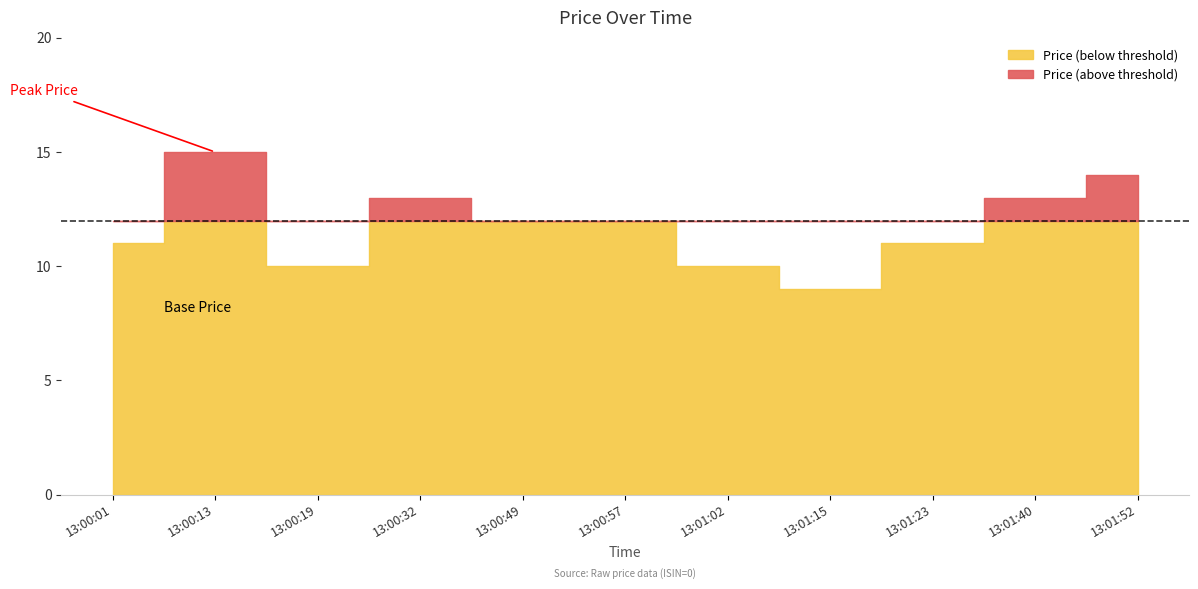

Reading right to left, what are all the values shown in this chart?

14	13	11	9	10	12	12	13	10	15	11